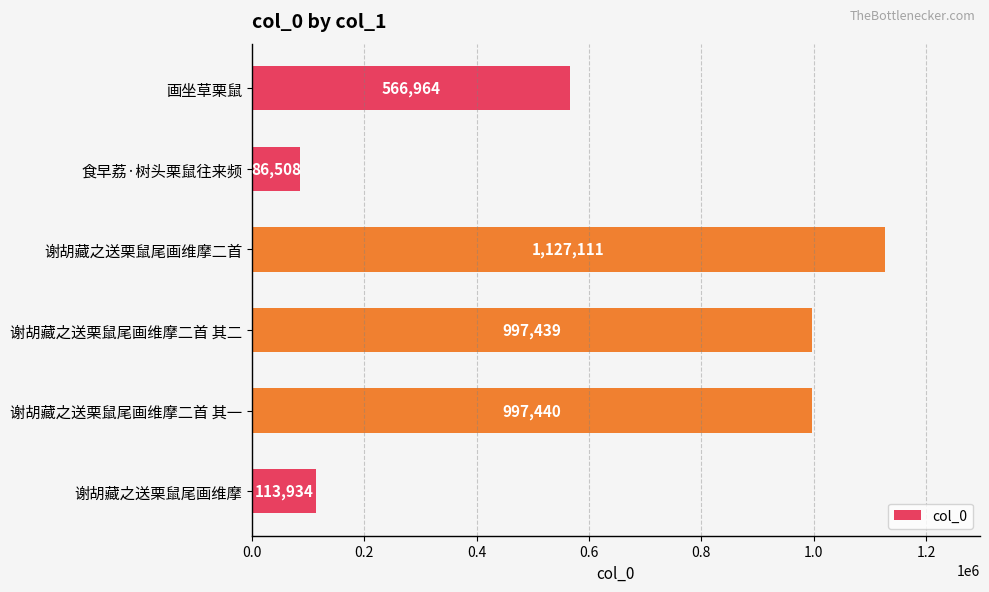

How many bars are there in total?

6